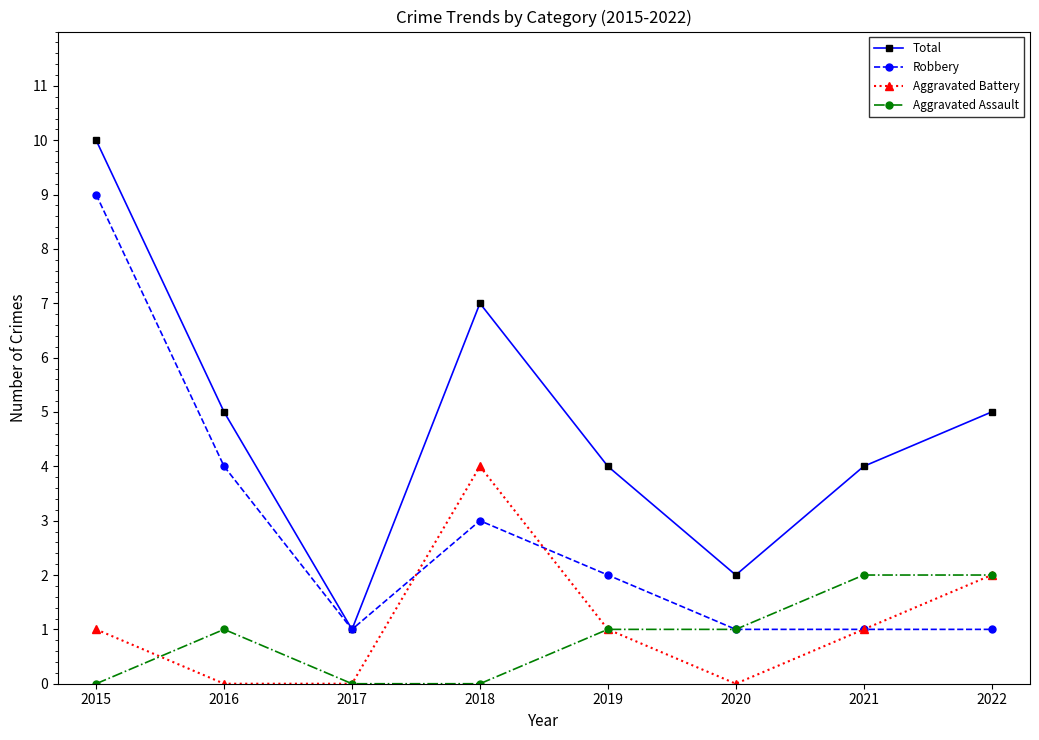

At which label does Total reach its peak?

2015